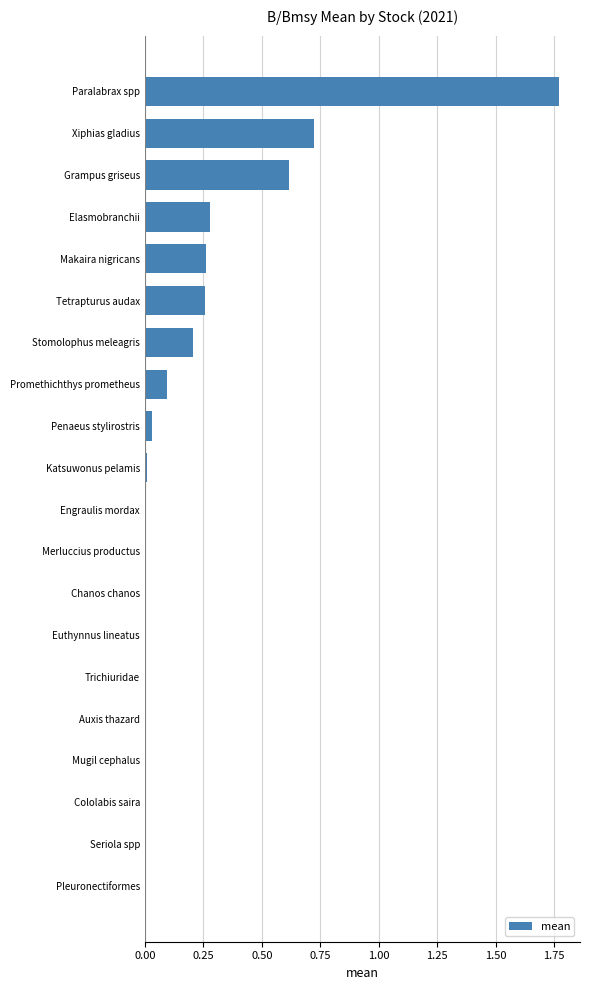

Which has a higher value, Paralabrax spp or Grampus griseus?

Paralabrax spp